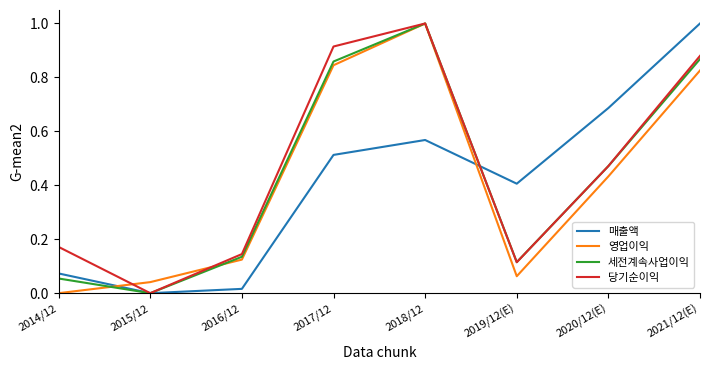

True or false: 영업이익 and 매출액 cross at least once.

True